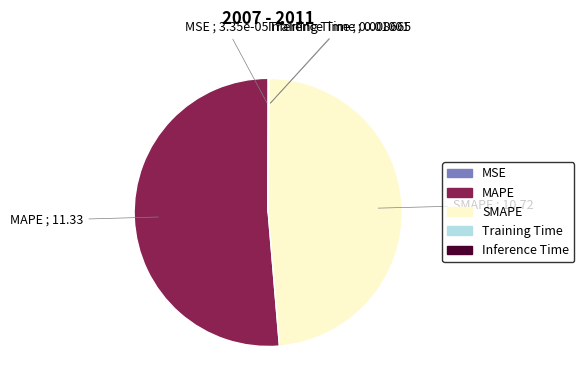

The SMAPE slice represents 49% of the pie. True or false?

True